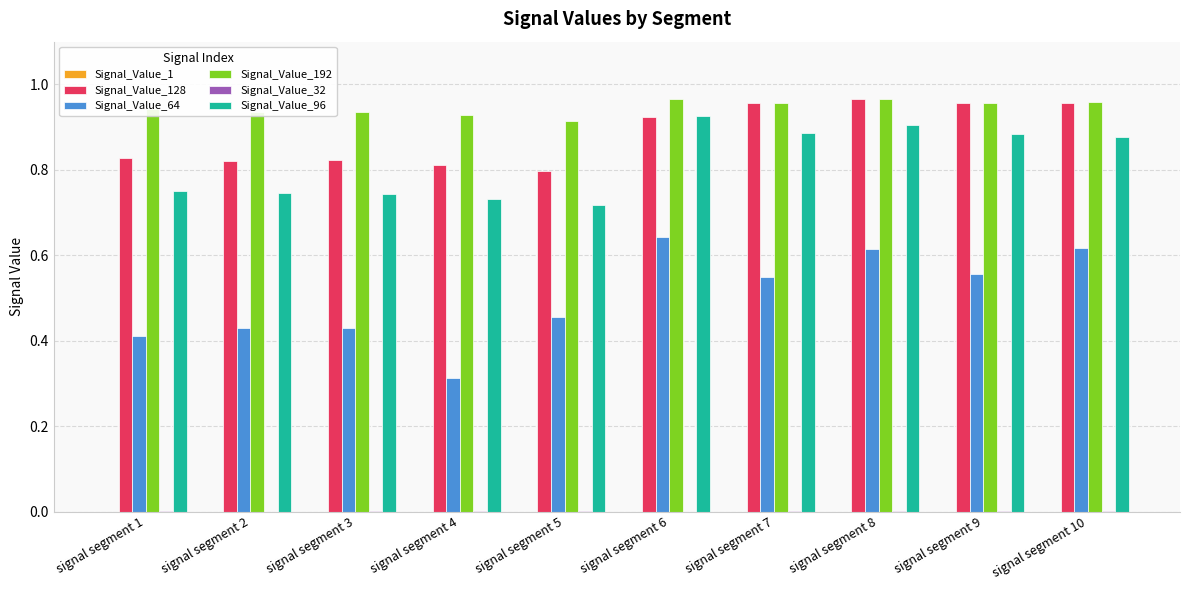

How many series are shown in this chart?

6